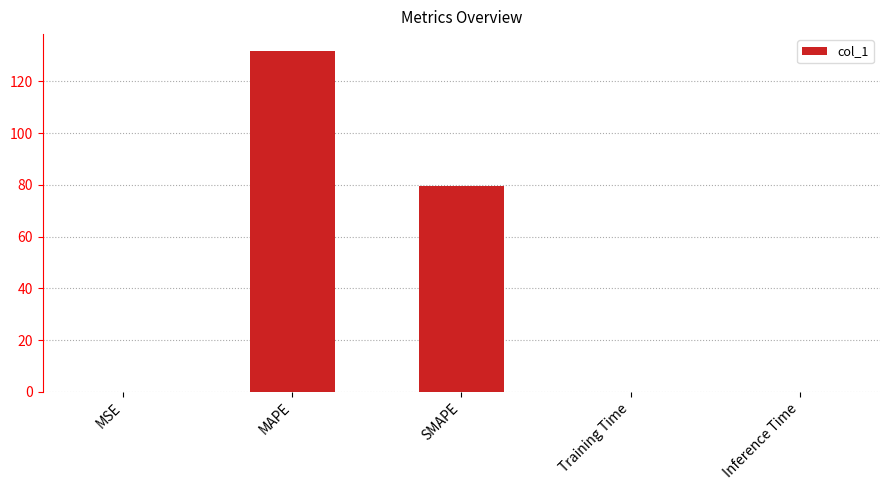

What is the maximum value shown in the chart?

131.7